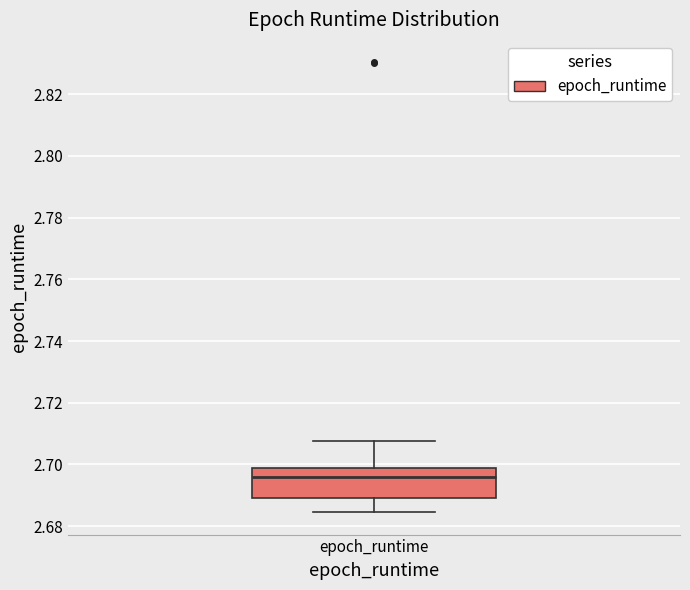

Transcribe this box plot: give where the median line is, the range the box spans, and where the two whiskers end, as read against the y-axis. The values are not printed on the chart, so give them approximately, as read against the axis.

median 2.696, box 2.690 to 2.698, whiskers 2.684 to 2.708